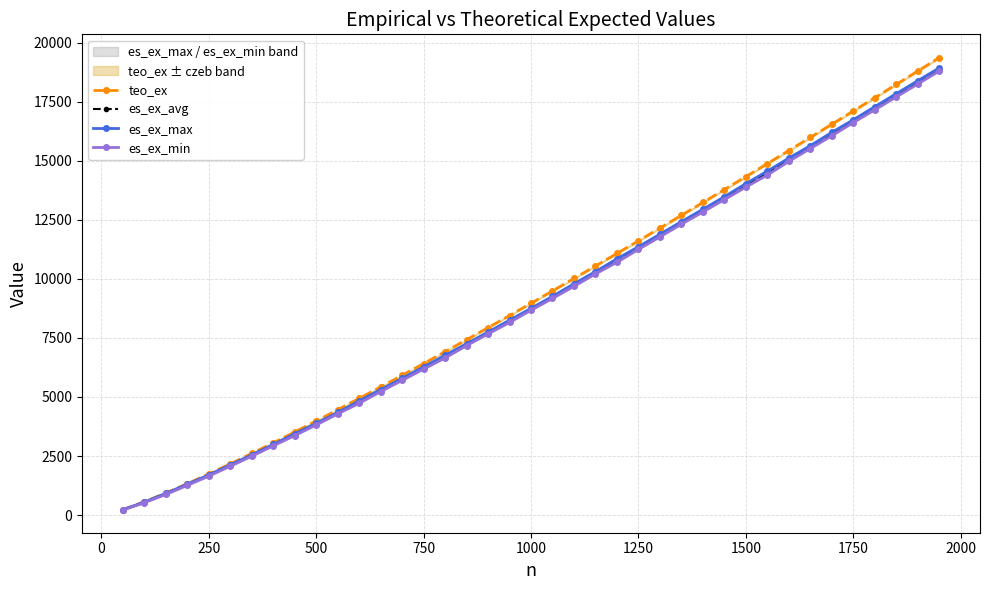

True or false: teo_ex and es_ex_max cross at least once.

False